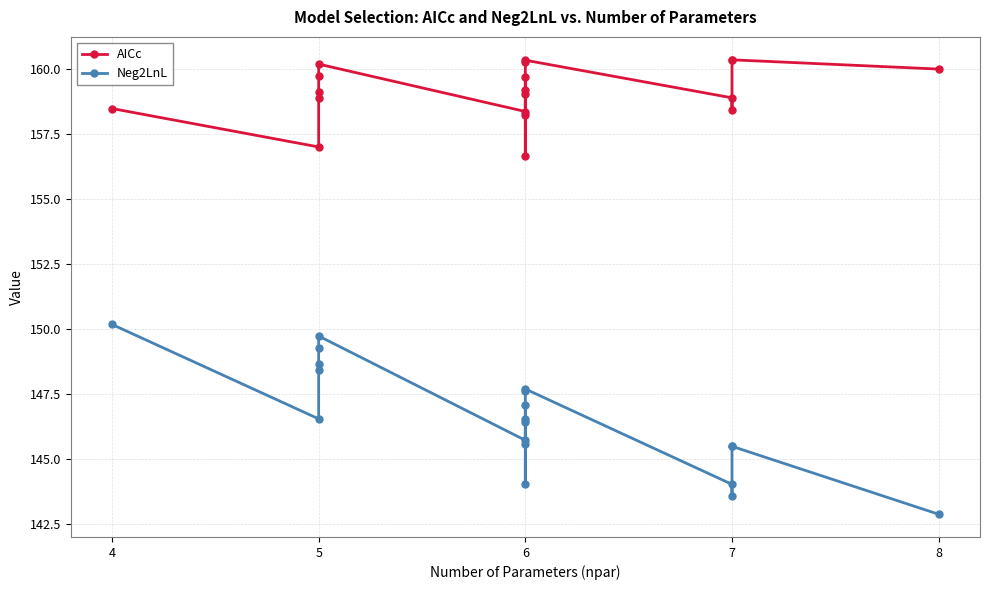

What are all the series names shown in the legend?

AICc, Neg2LnL